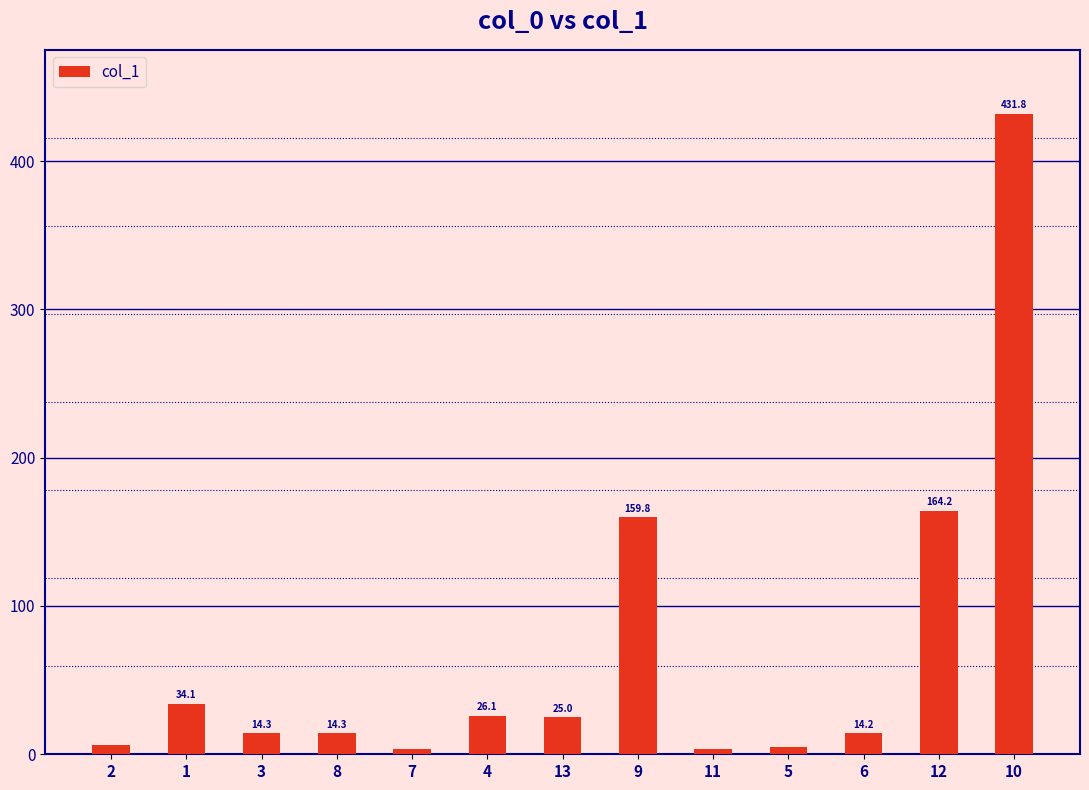

What is the difference between the maximum and minimum values?

428.3